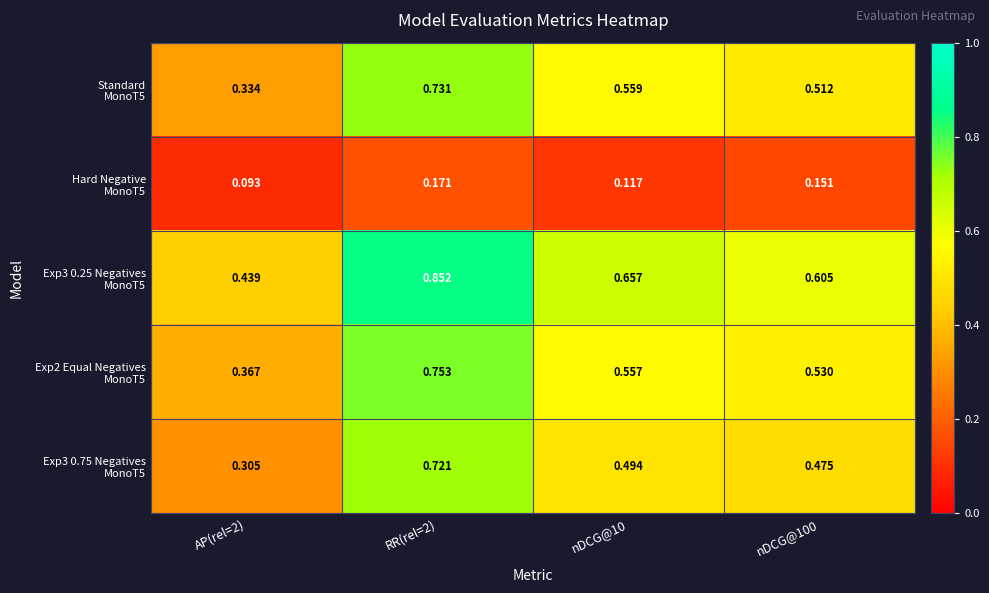

Count the number of data series in this chart.

5